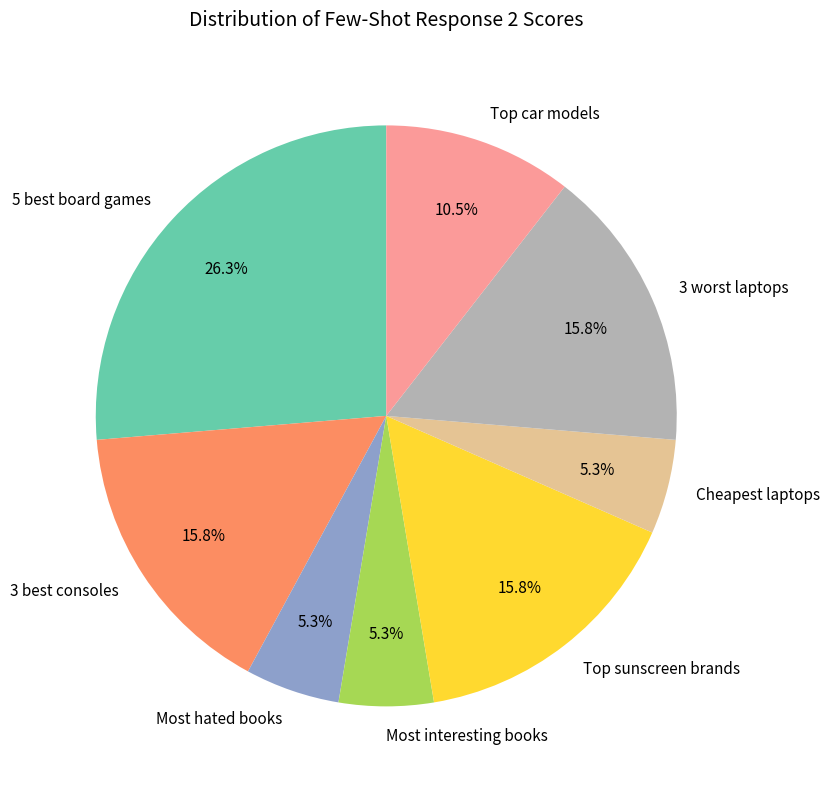

Which has a higher value, Most interesting books or 5 best board games?

5 best board games